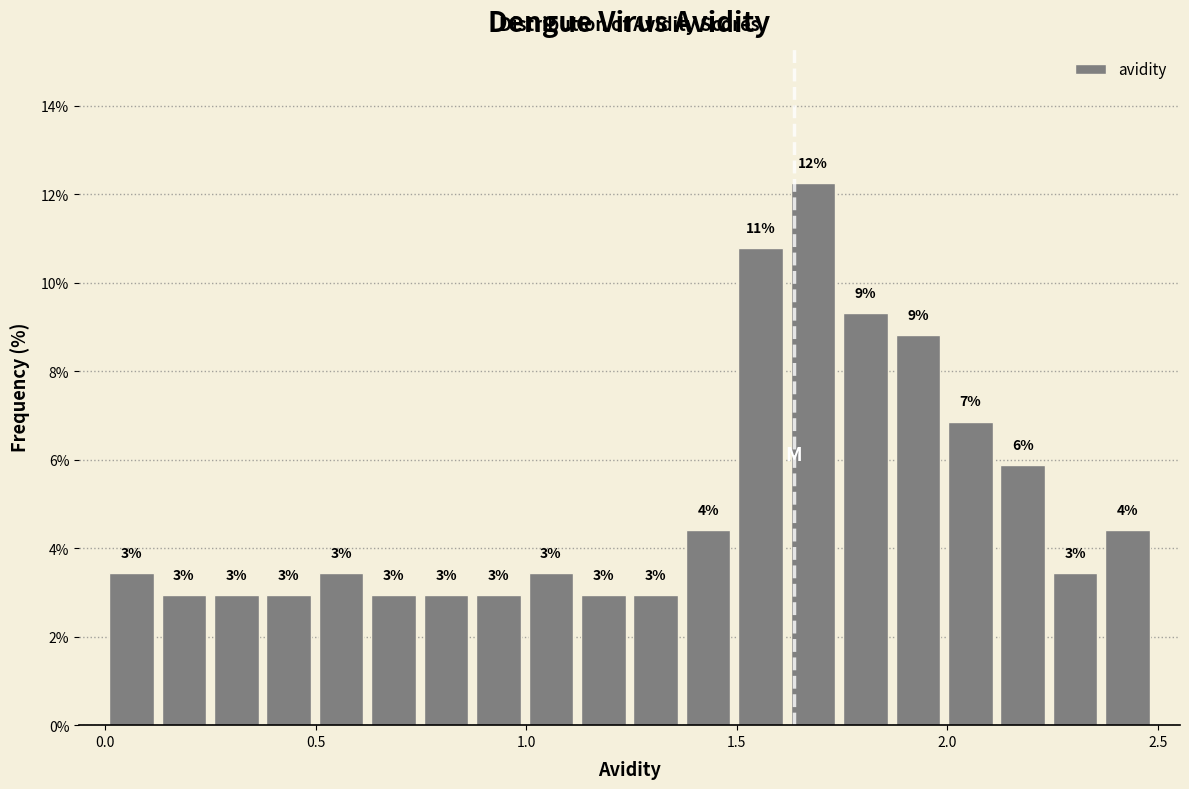

Around what value on the x-axis is the tallest bar? Give the approximate position of its centre, as read against the axis.

1.70